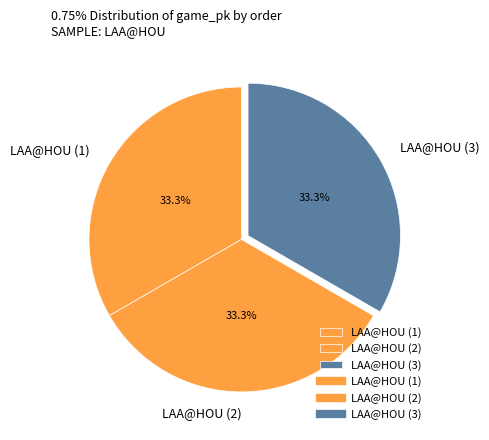

What is the ratio of the value at LAA@HOU (1) to the value at LAA@HOU (3)?

1.0